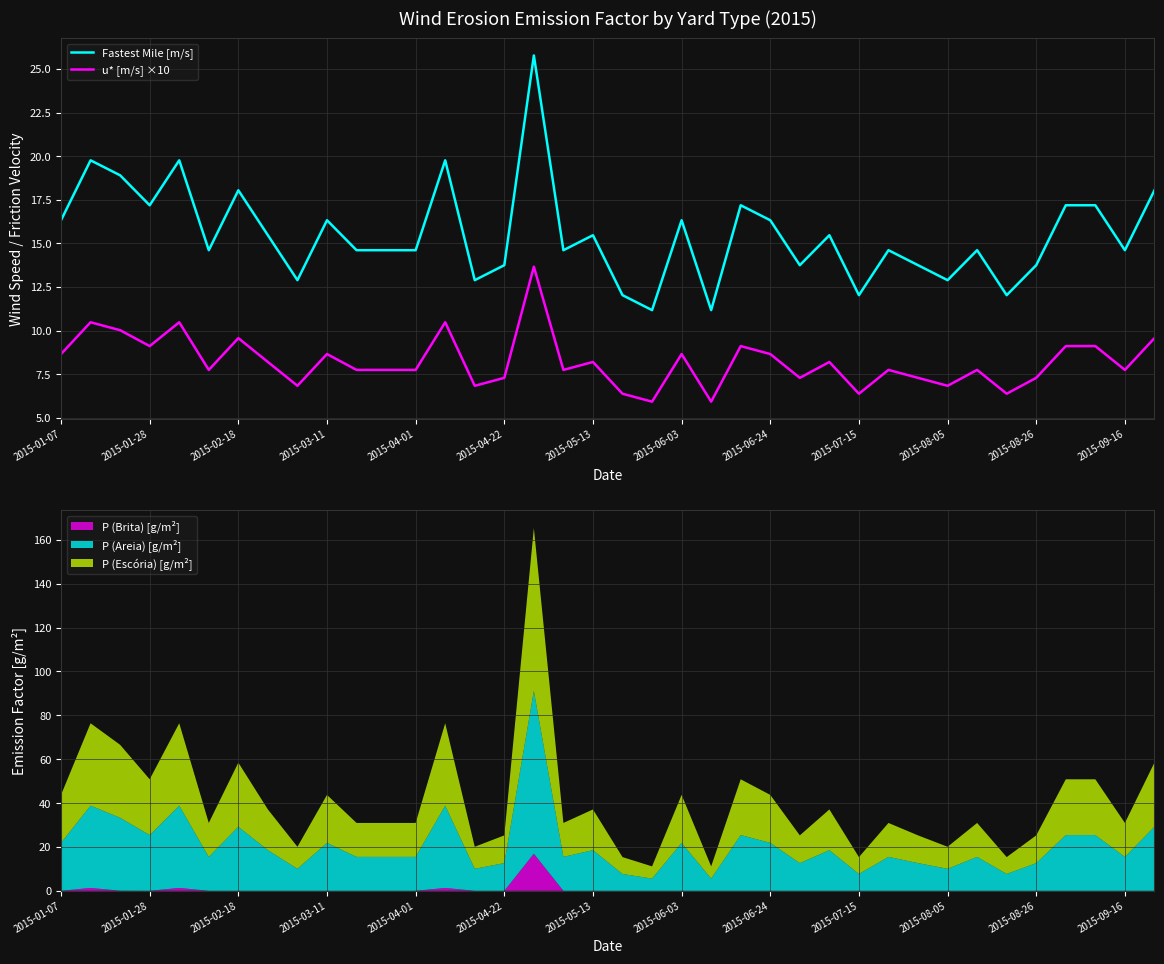

Which series changed the most between 19 and 36?

Fastest Mile [m/s]